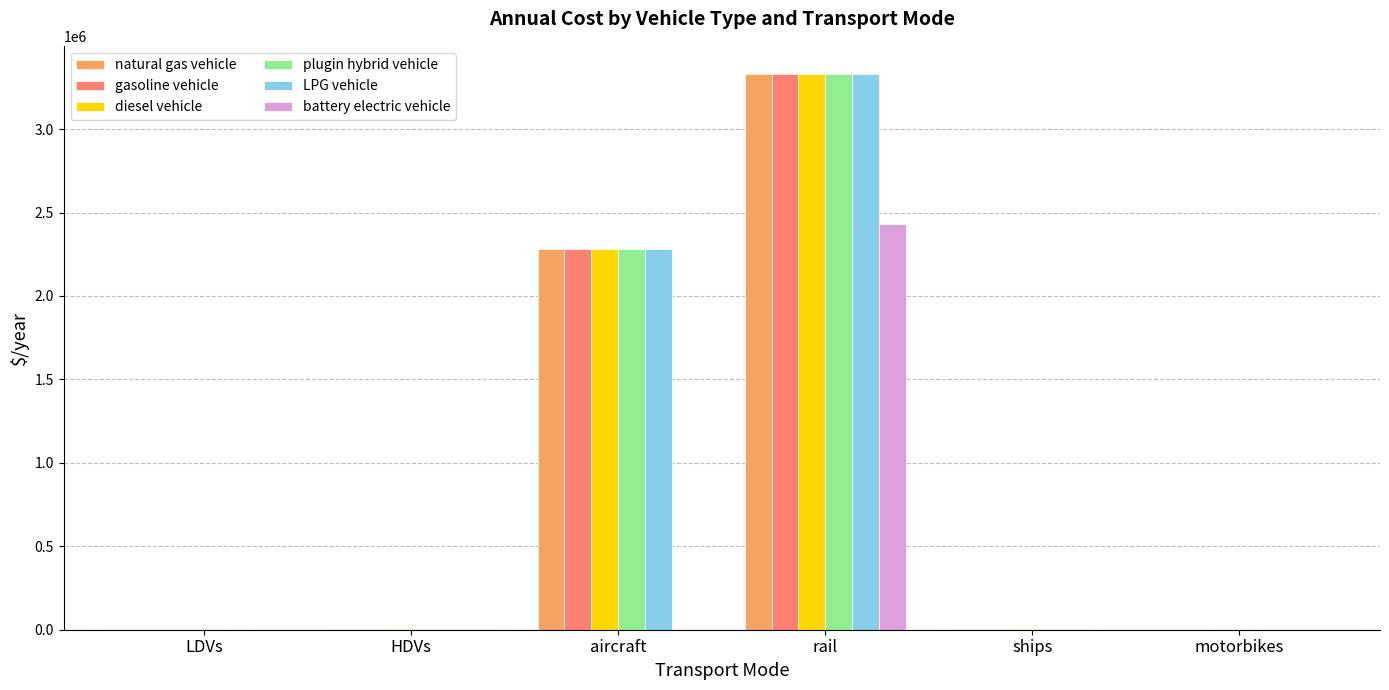

The value of LPG vehicle at rail is 3332119.7. True or false?

True